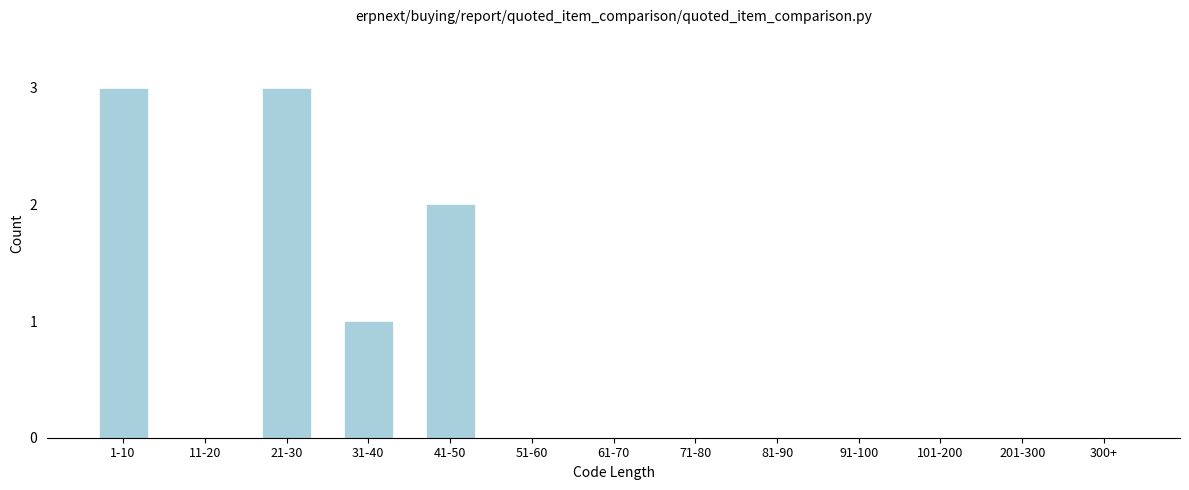

Reading right to left, what are all the values shown in this chart?

300+=0	201-300=0	101-200=0	91-100=0	81-90=0	71-80=0	61-70=0	51-60=0	41-50=2	31-40=1	21-30=3	11-20=0	1-10=3